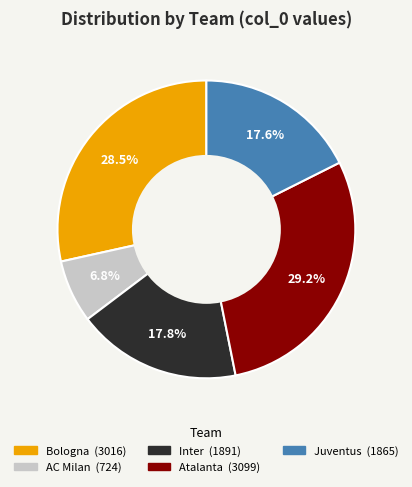

Is there a majority slice in this chart?

No